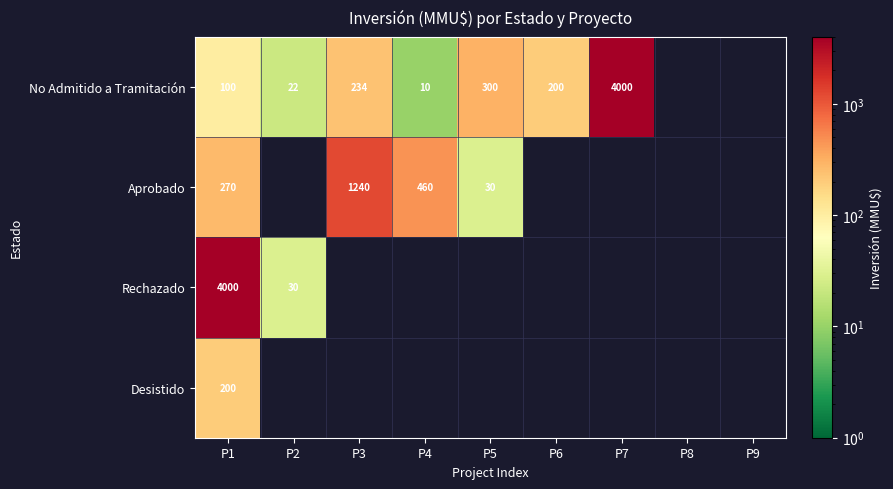

True or false: Aprobado has a value of 460 at P4.

True